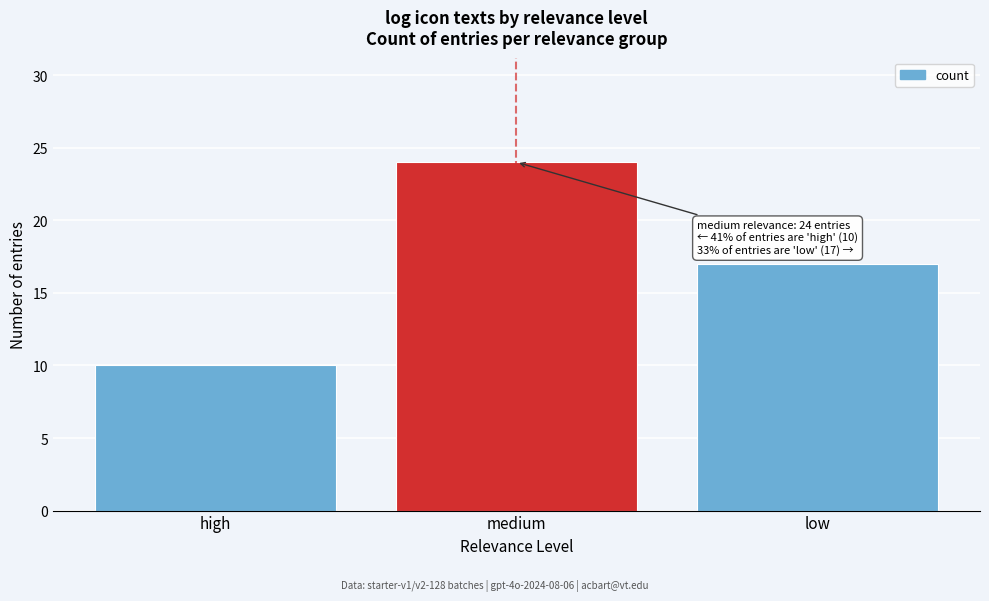

Reading left to right, transcribe all the data shown in this chart.

high=10	medium=24	low=17